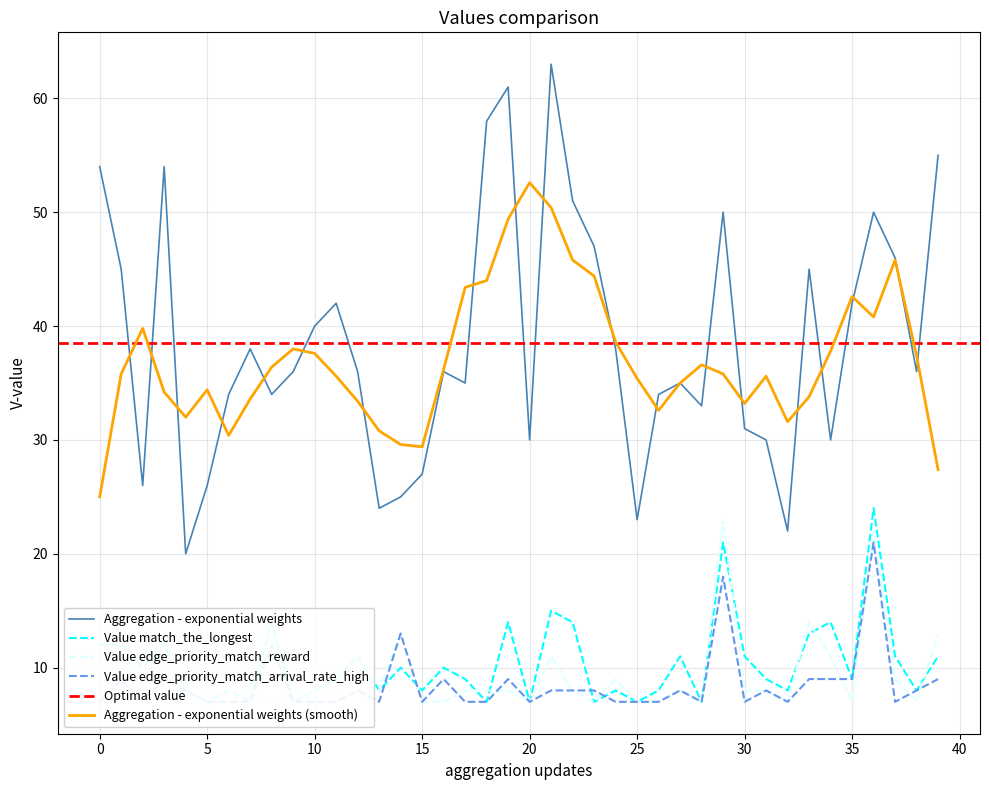

What is the difference between the maximum and minimum values in the PSWQ series?

43